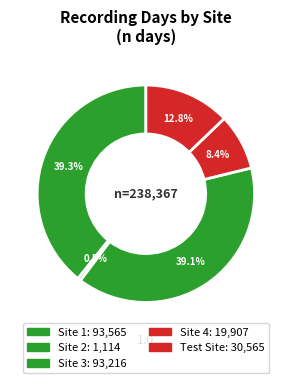

How many slices are in this pie chart?

5